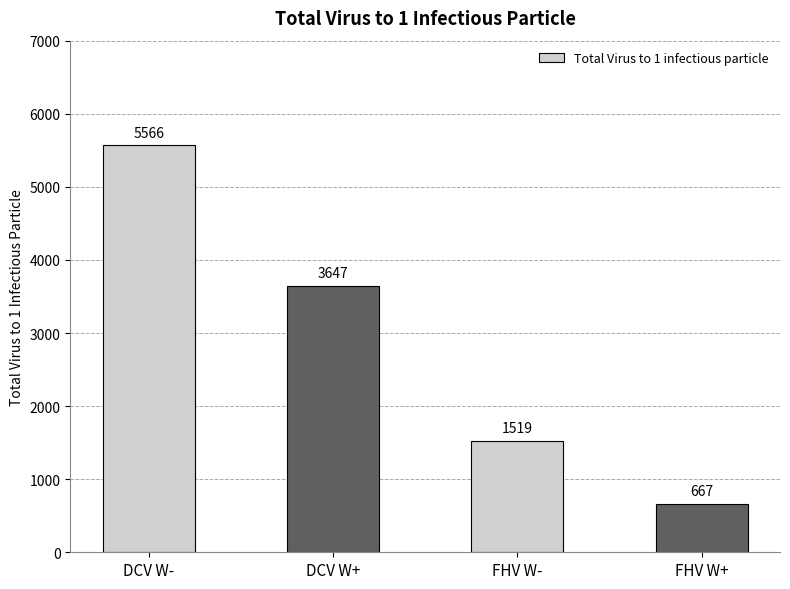

What is the change in value from DCV W- to FHV W+?

-4899